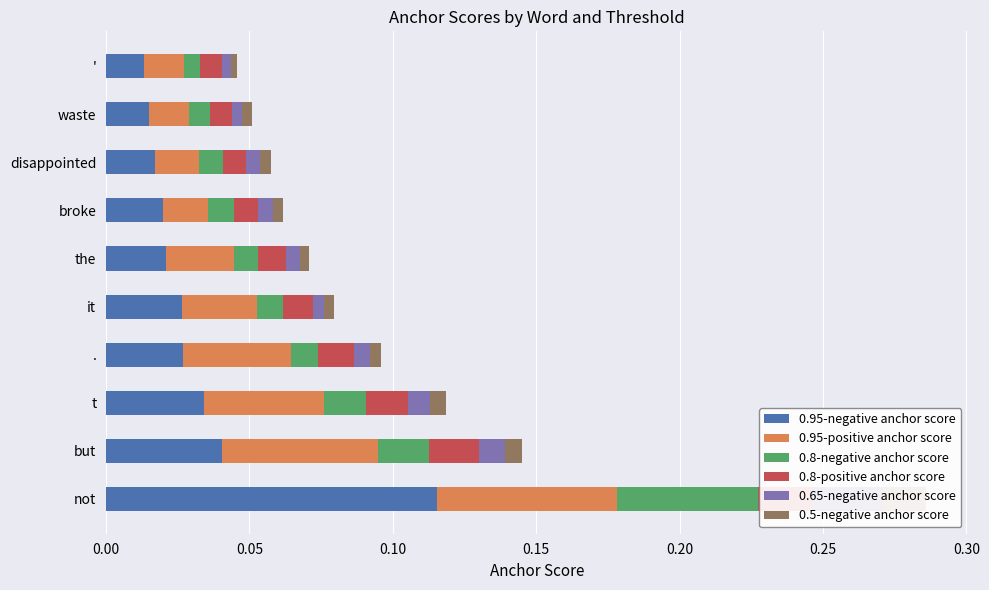

List the series in order of their peak value, highest first.

0.95-negative anchor score, 0.95-positive anchor score, 0.8-negative anchor score, 0.65-negative anchor score, 0.8-positive anchor score, 0.5-negative anchor score